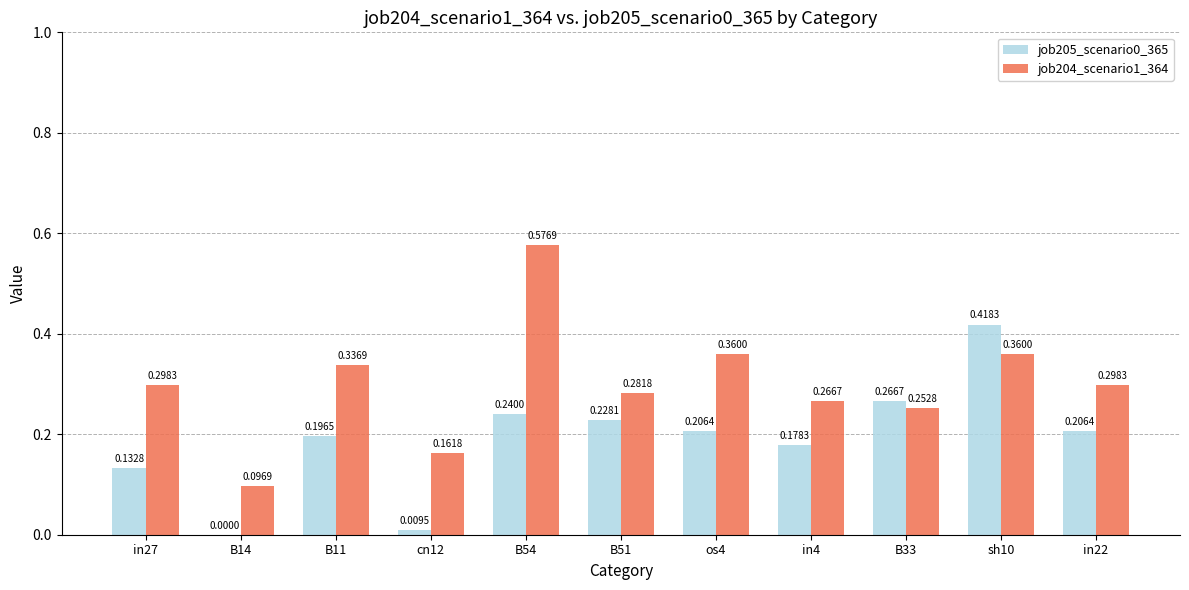

What is the sum of all job205_scenario0_365 values?

2.1